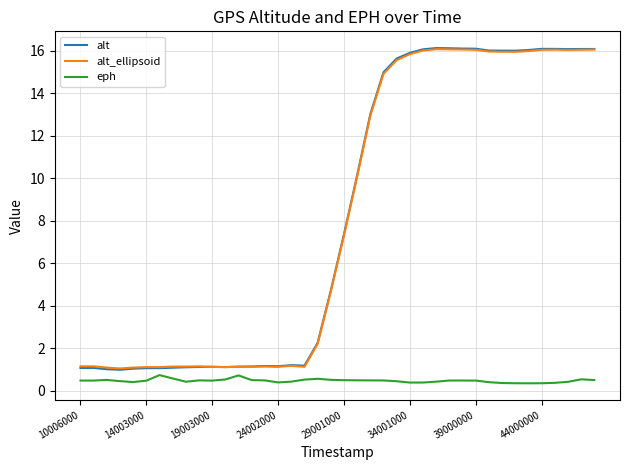

What is the maximum value for alt_ellipsoid?

16.1